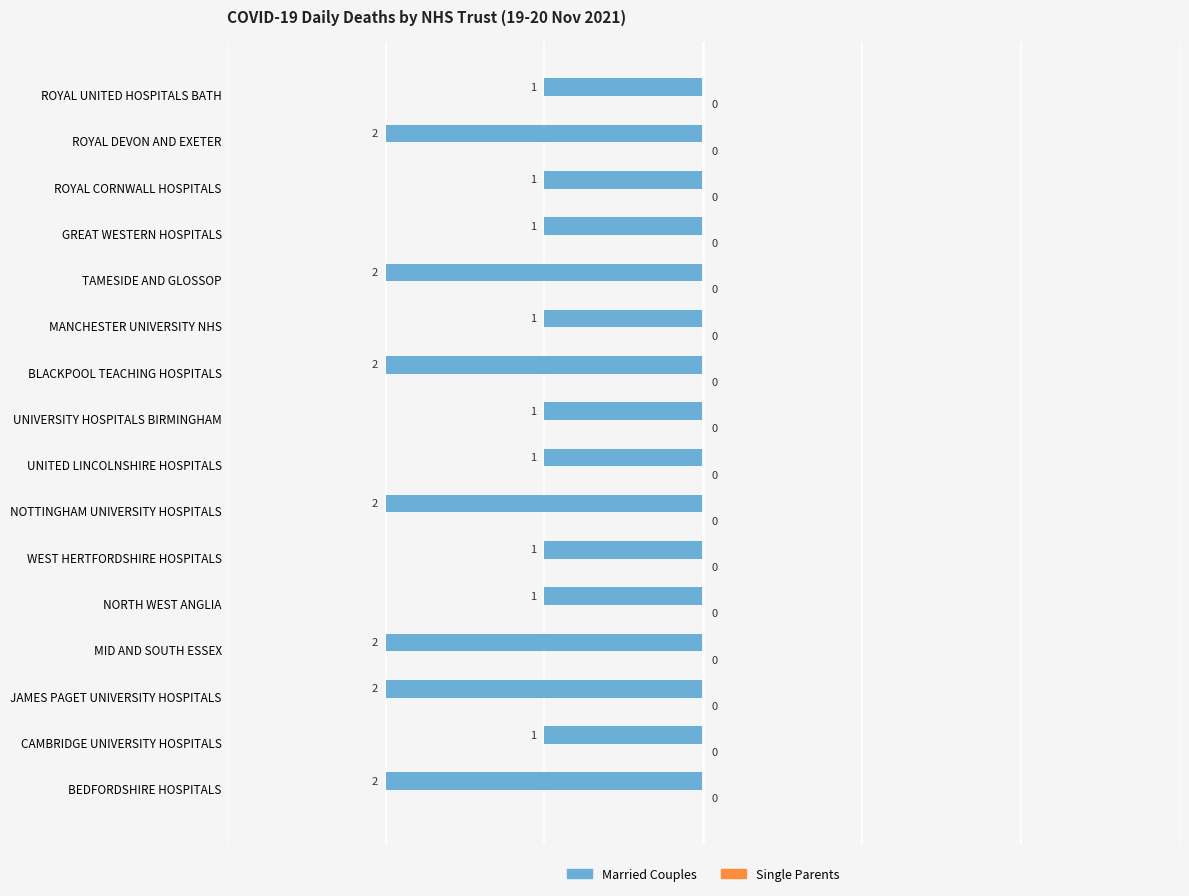

Does the chart contain any negative values?

Yes